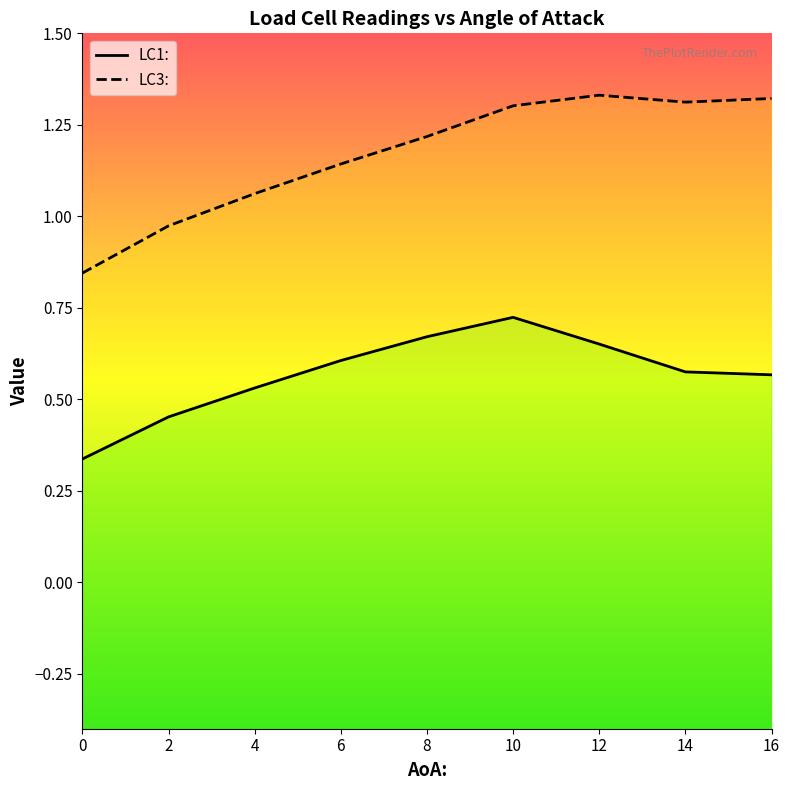

Is it true that LC1: equals 0.3 at 4?

False